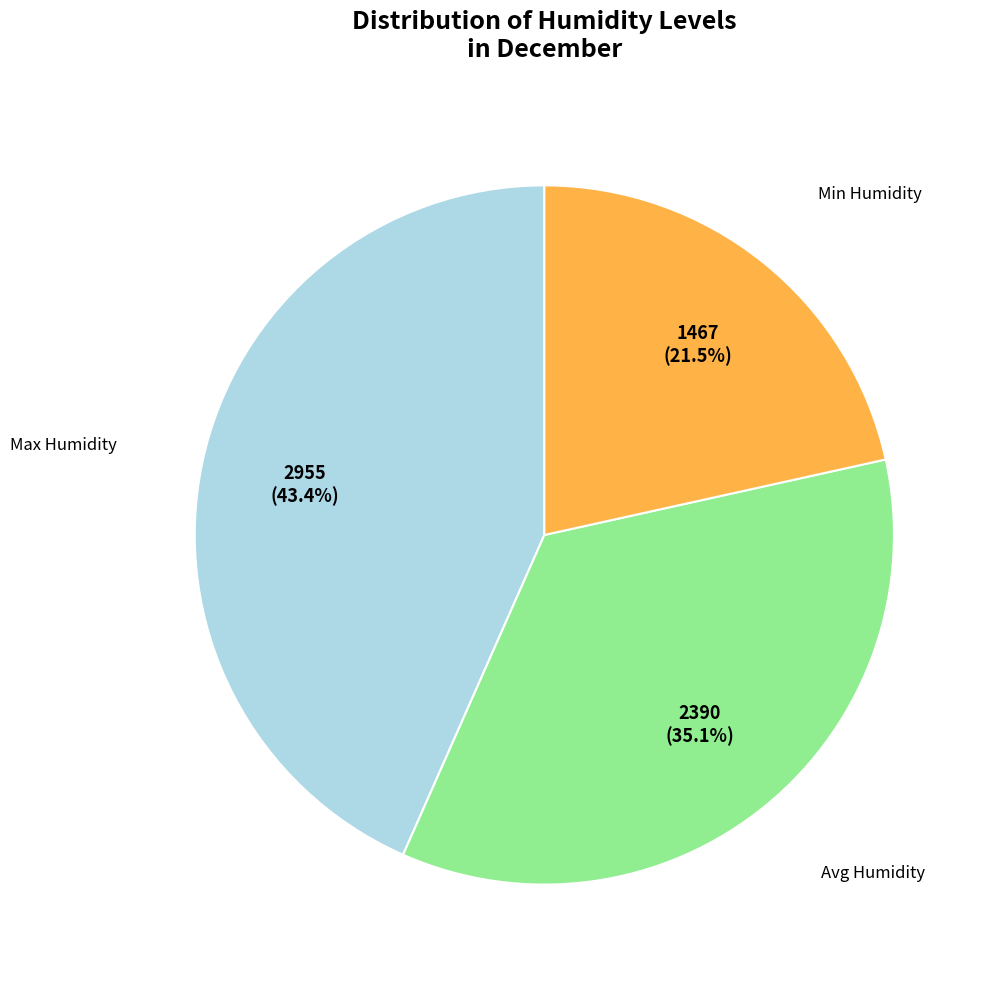

Is there a majority slice in this chart?

No